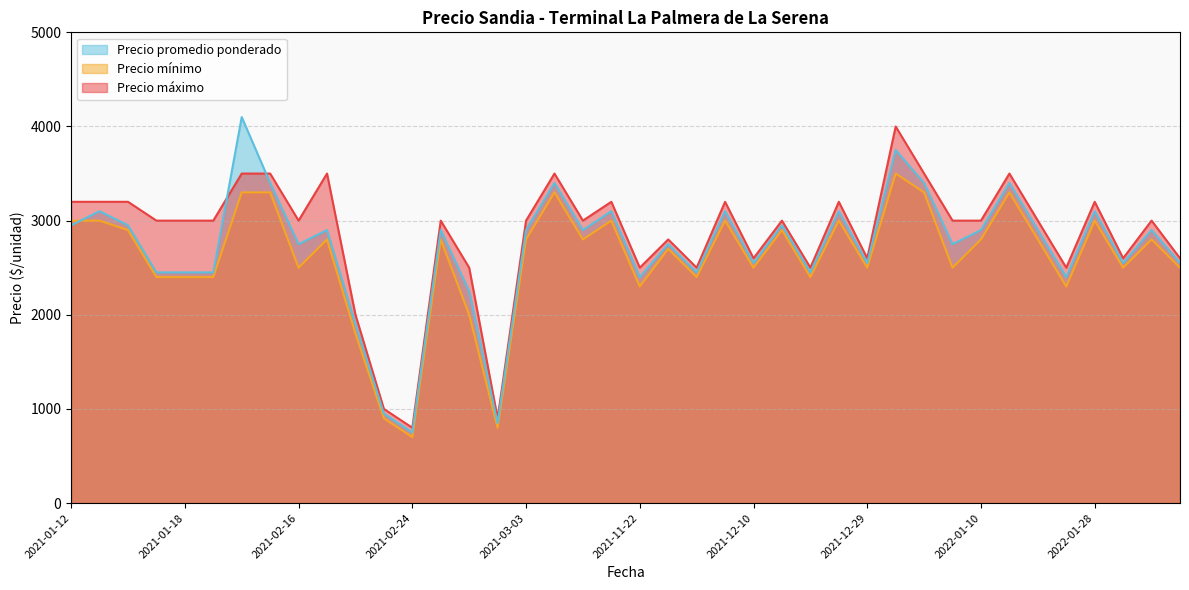

Reading right to left, what are all the values shown in this chart?

Precio máximo: 2600	3000	2600	3200	2500	3000	3500	3000	3500	3000	4000	2600	3200	2500	3000	2600	3200	2500	2800	3200	2500	3000	3500	3000	900	2500	3000	800	1000	2000	3000	3500	3500	3500	3000	3000	3000	3200	3200	3200
Precio mínimo: 2500	2800	2500	3000	2300	2800	3300	2800	3300	2500	3500	2500	3000	2400	2900	2500	3000	2400	2700	3000	2300	2800	3300	2800	800	2000	2800	700	900	1800	2500	2800	3300	3300	2400	2400	2400	2900	3000	3000
Precio promedio ponderado: 2550	2900	2550	3100	2400	2900	3400	2900	3400	2750	3750	2550	3100	2450	2950	2550	3100	2450	2750	3100	2400	2900	3400	2900	850	2250	2900	750	950	1900	2750	2900	3400	4100	2450	2450	2450	2950	3100	2950